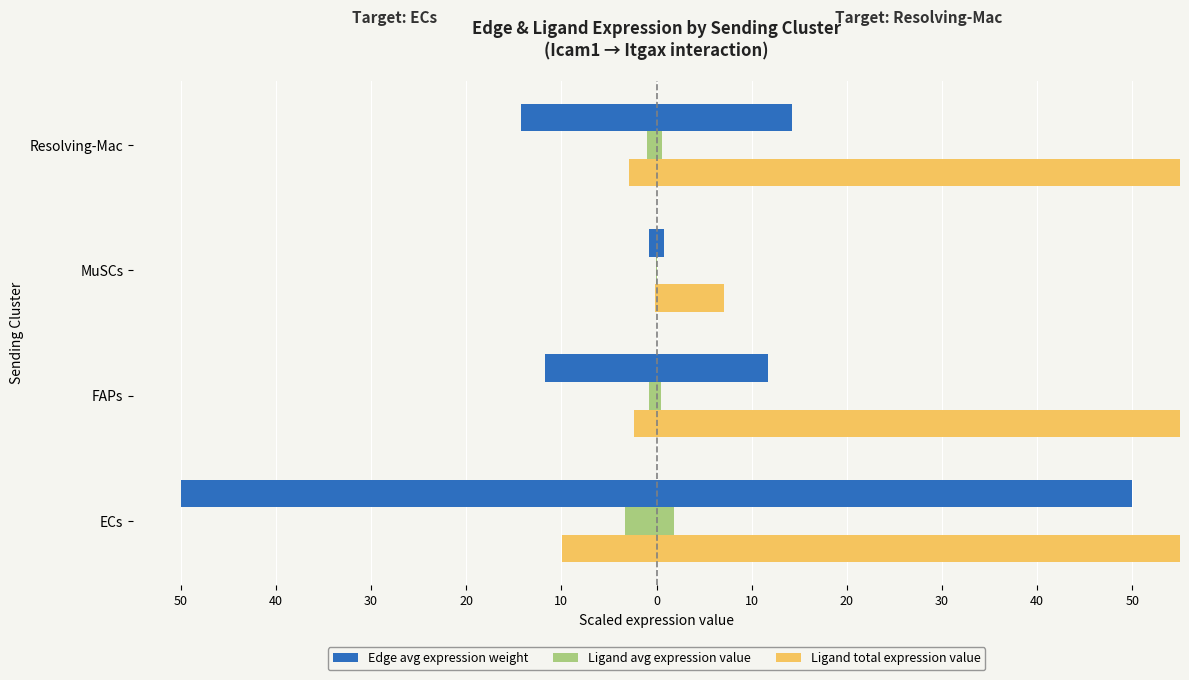

How many bars are there in each group?

3